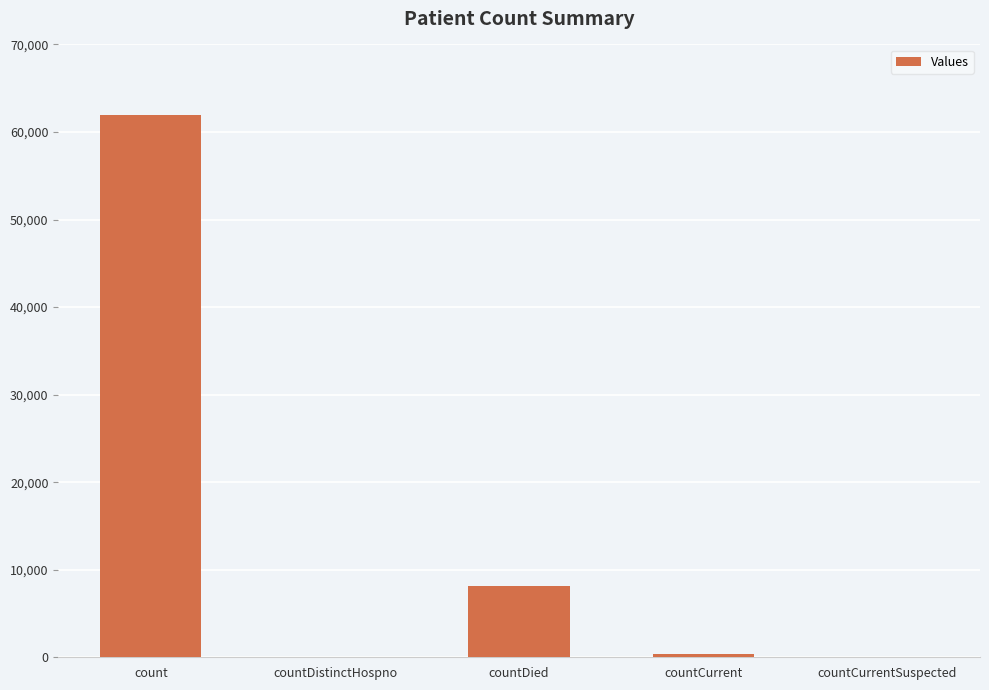

What is the maximum value shown in the chart?

61927